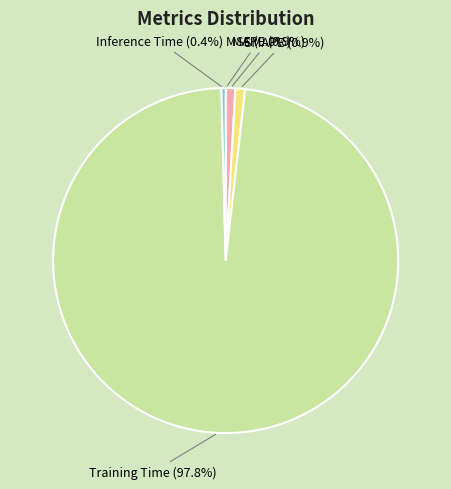

Which slice is the largest?

Training Time